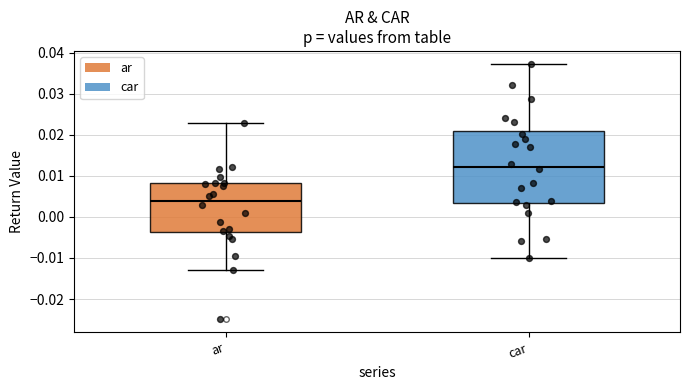

Which box is the tallest, from its lower edge to its upper edge?

car